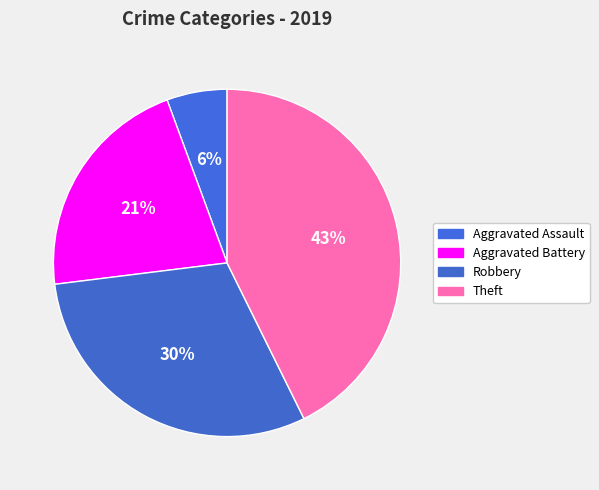

Is Aggravated Battery the majority of the pie?

No